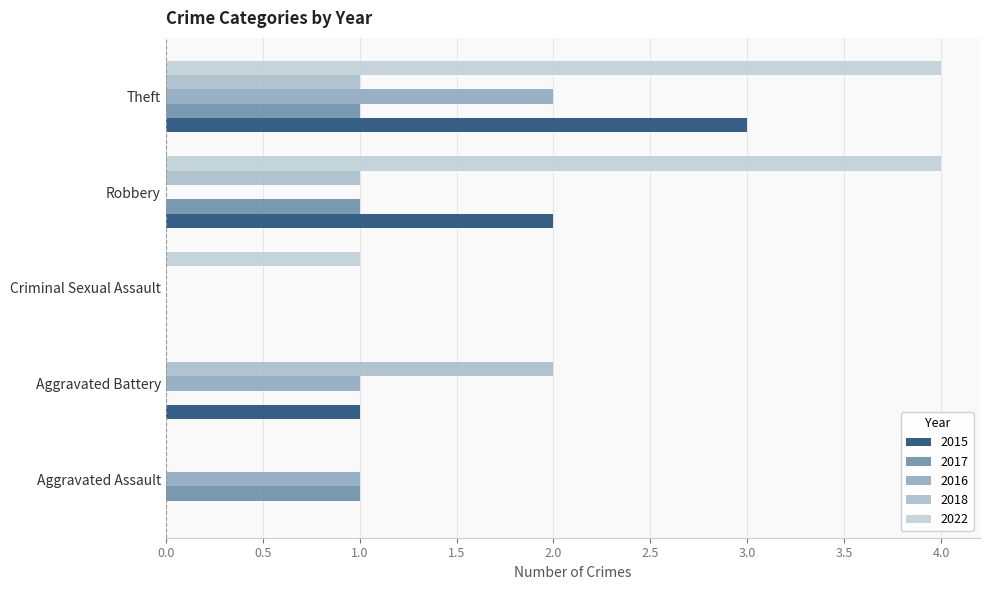

Count the number of data series in this chart.

5